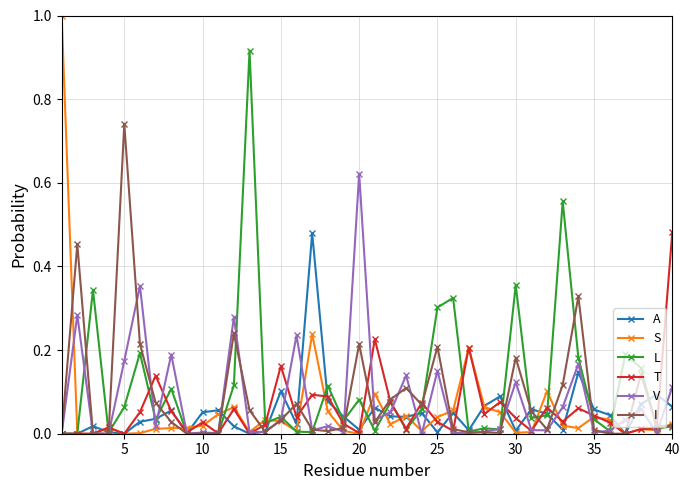

What is the greatest value displayed?

1.0